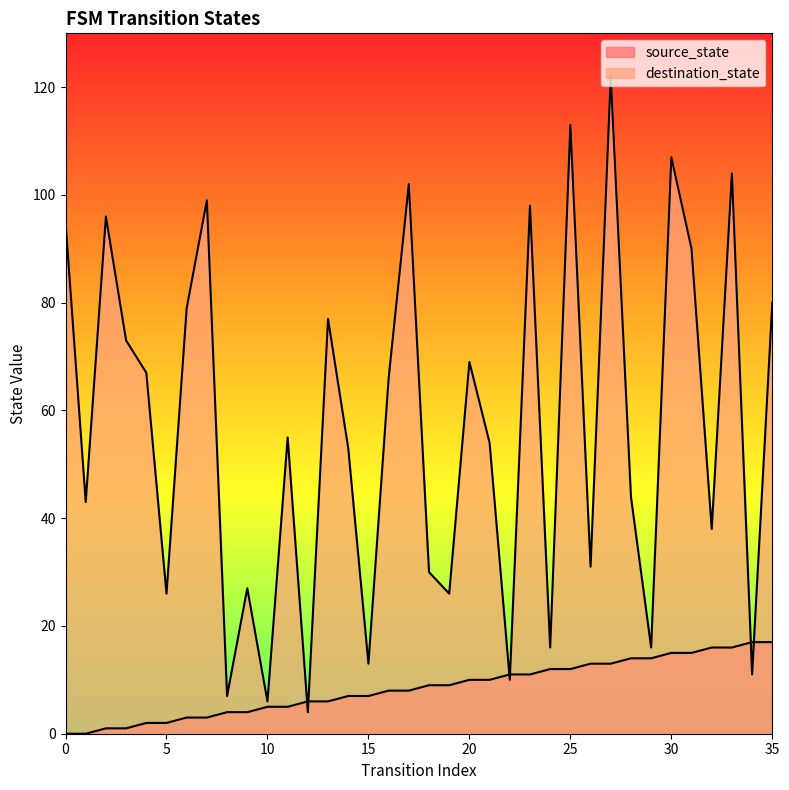

Which has a higher value, 20 or 32?

32